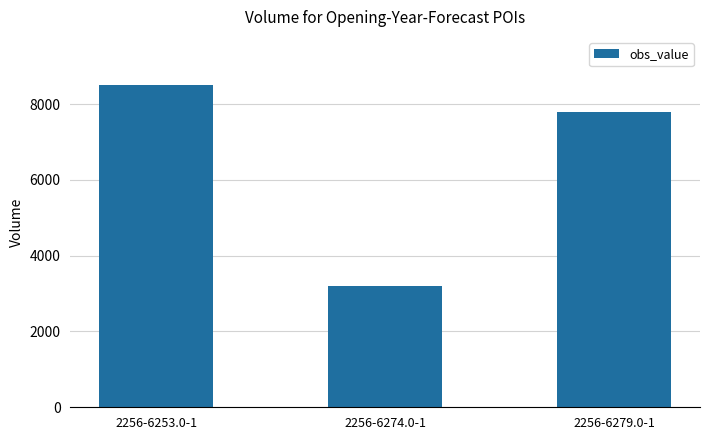

What is the value of the 2nd bar from the left?

3200